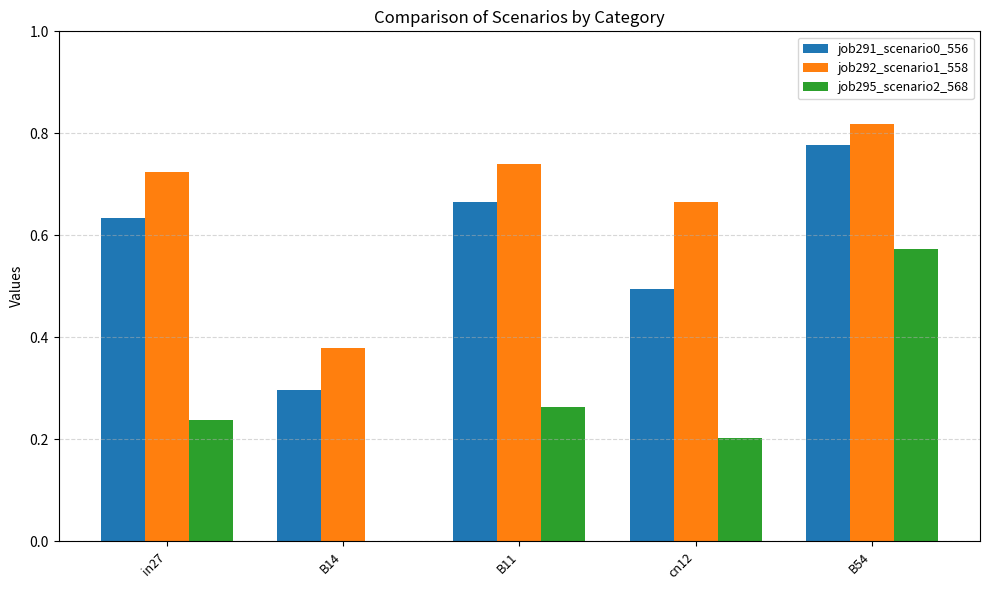

Which series has the largest total across all categories?

job292_scenario1_558